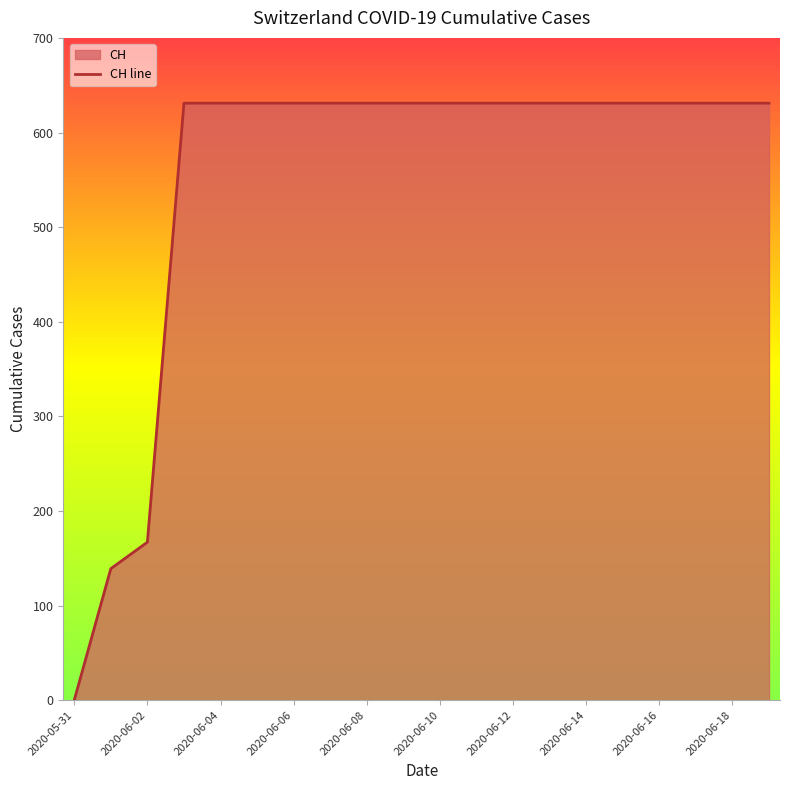

How many positive values are there?

19